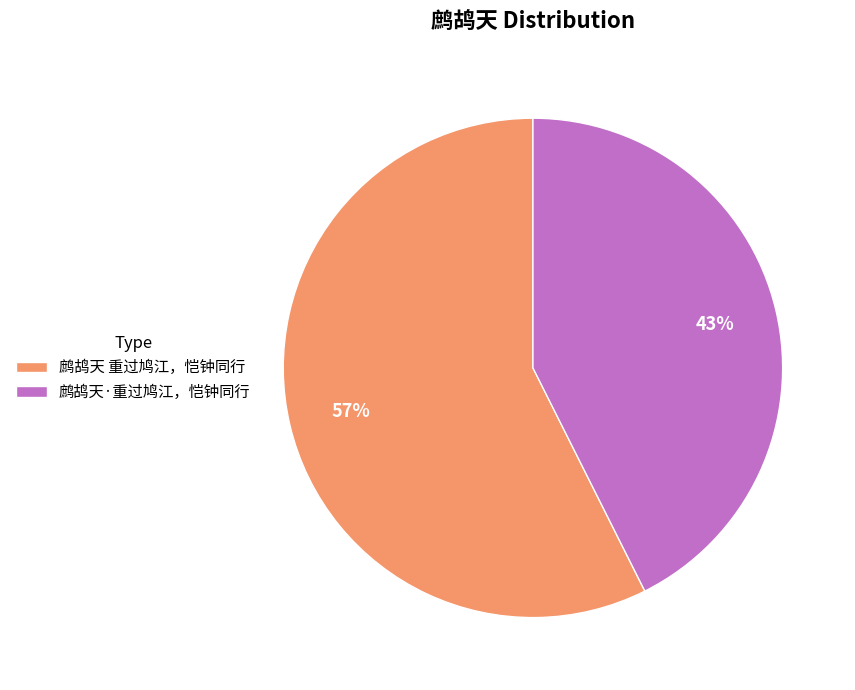

The 鹧鸪天·重过鸠江，恺钟同行 slice represents 34% of the pie. True or false?

False